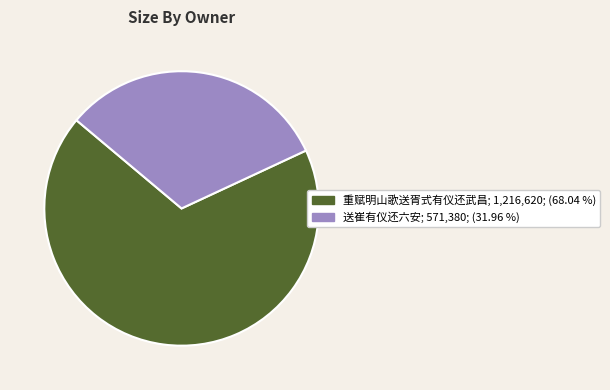

Approximately how many times larger is the value at 送崔有仪还六安 compared to 重赋明山歌送胥式有仪还武昌?

0.5